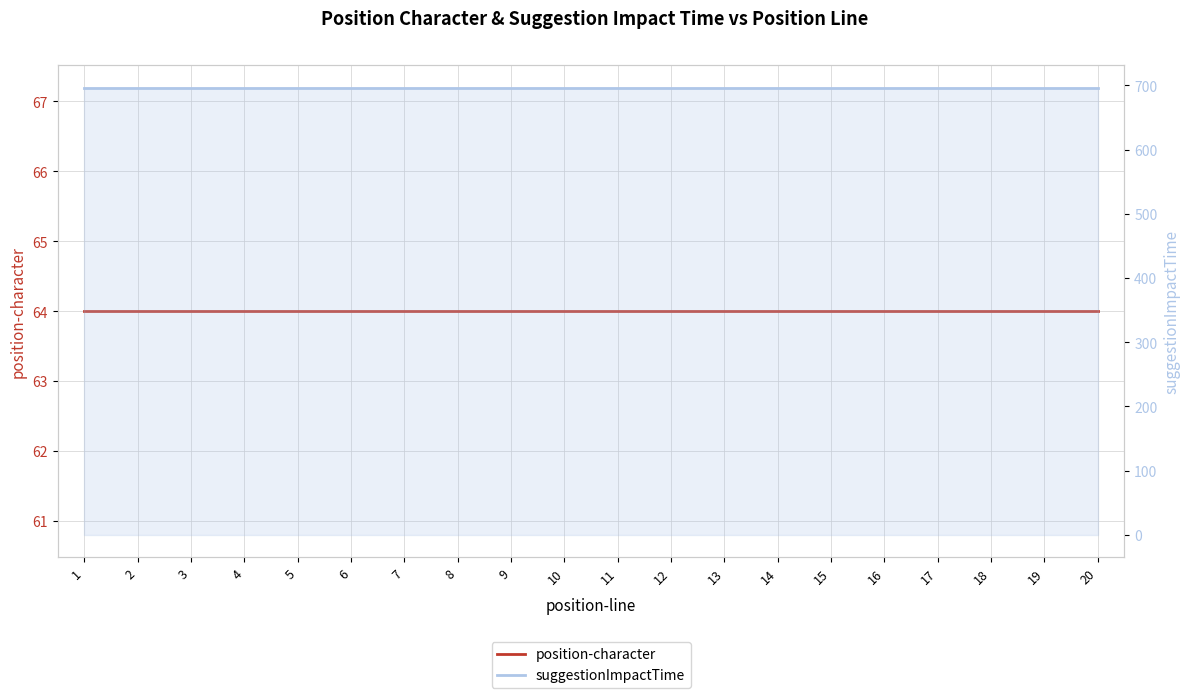

True or false: suggestionImpactTime has more than 0 points higher than both neighbors.

False